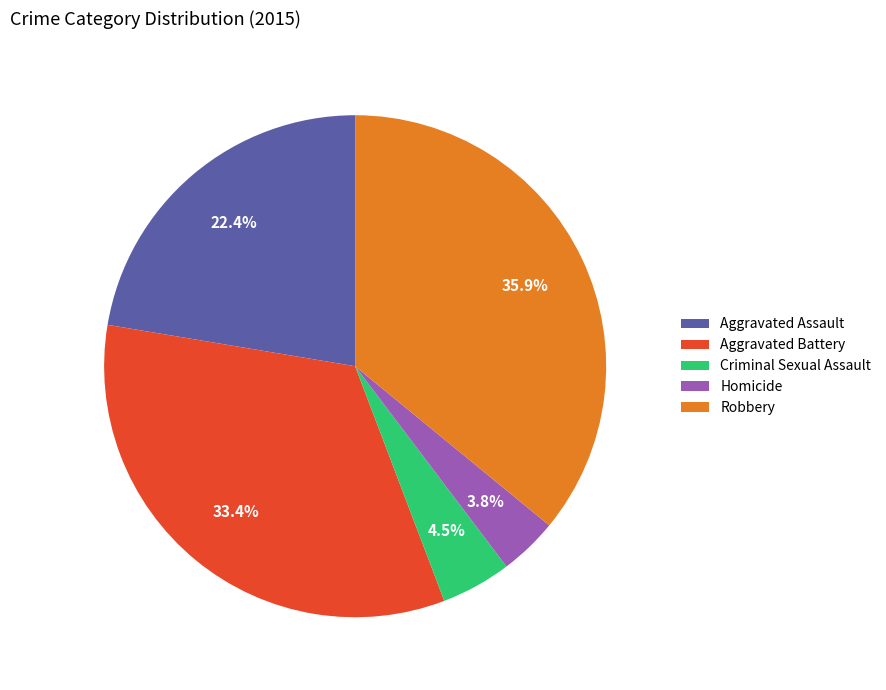

Is Criminal Sexual Assault the majority of the pie?

No